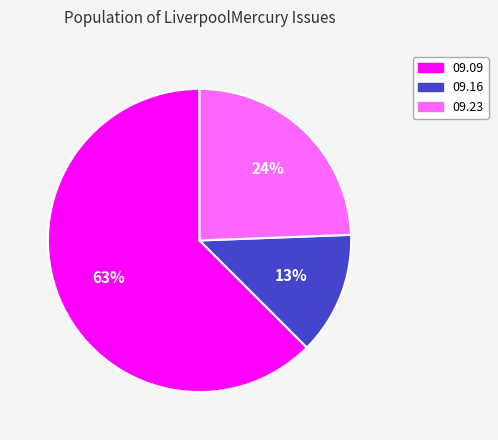

Does any single category account for the majority?

Yes